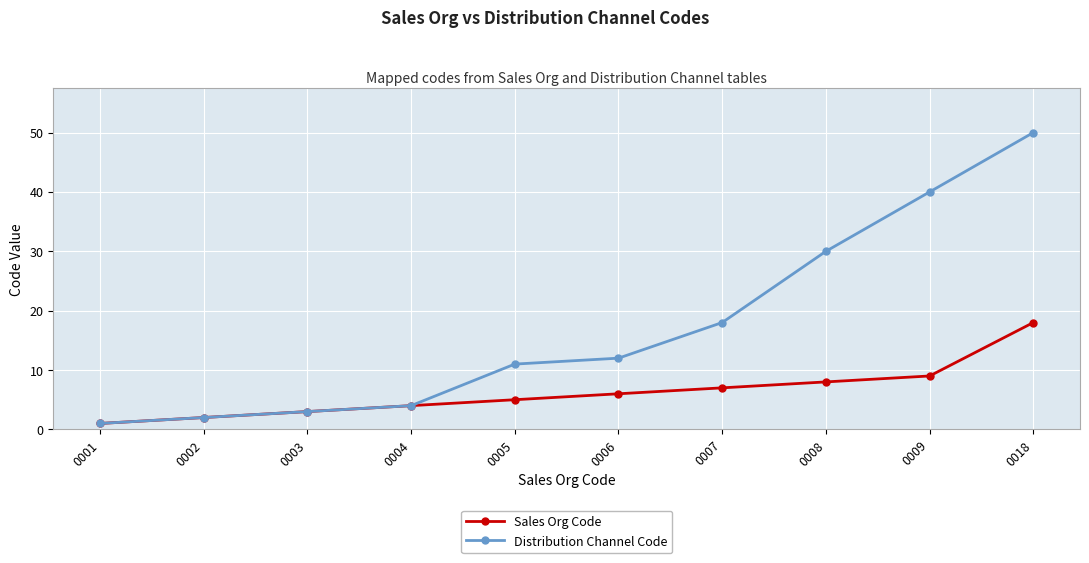

At which label does Distribution Channel Code reach its minimum?

0001